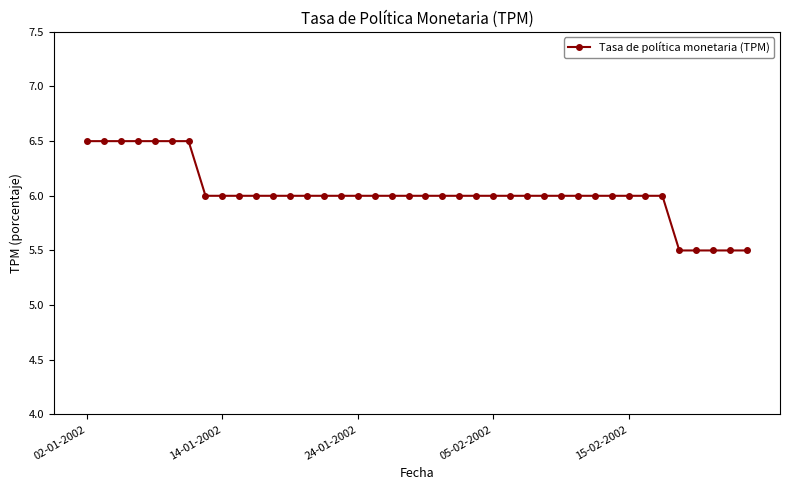

What is the value of the 32nd point from the left?

6.0